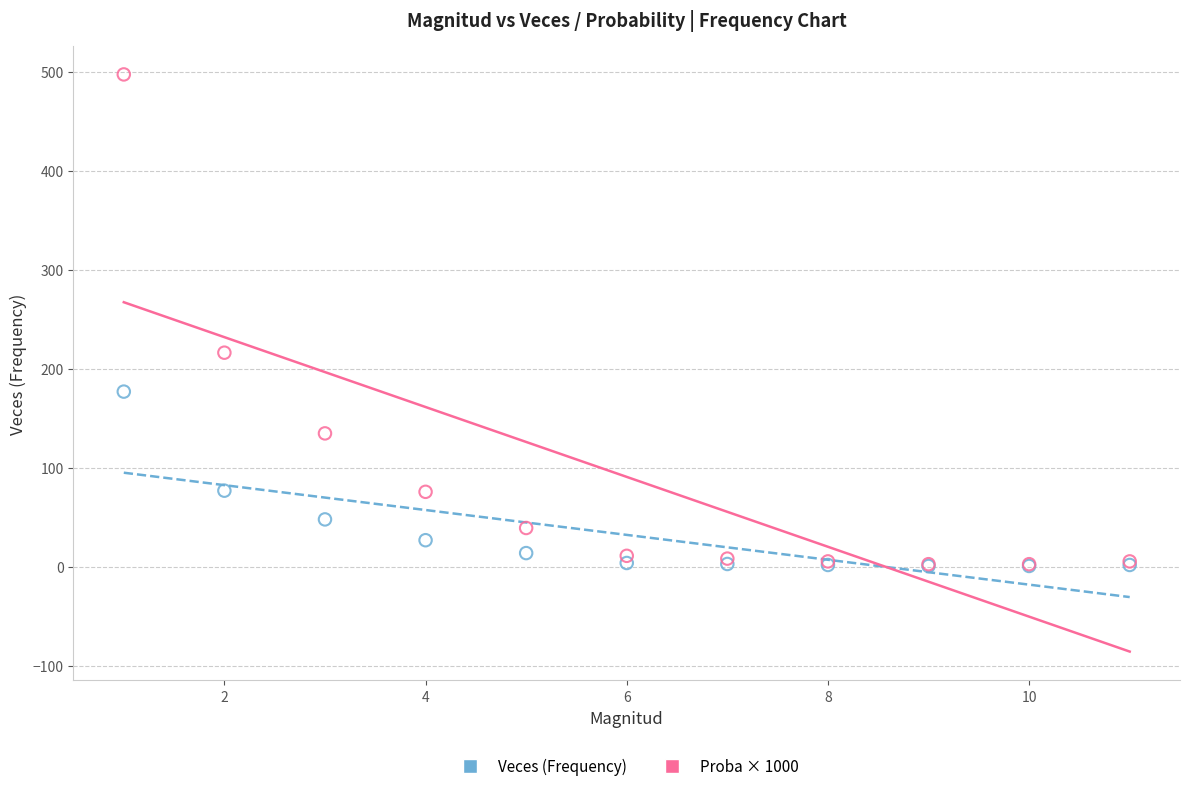

In the Proba × 1000 series, what Y value is closest to 249?

216.3